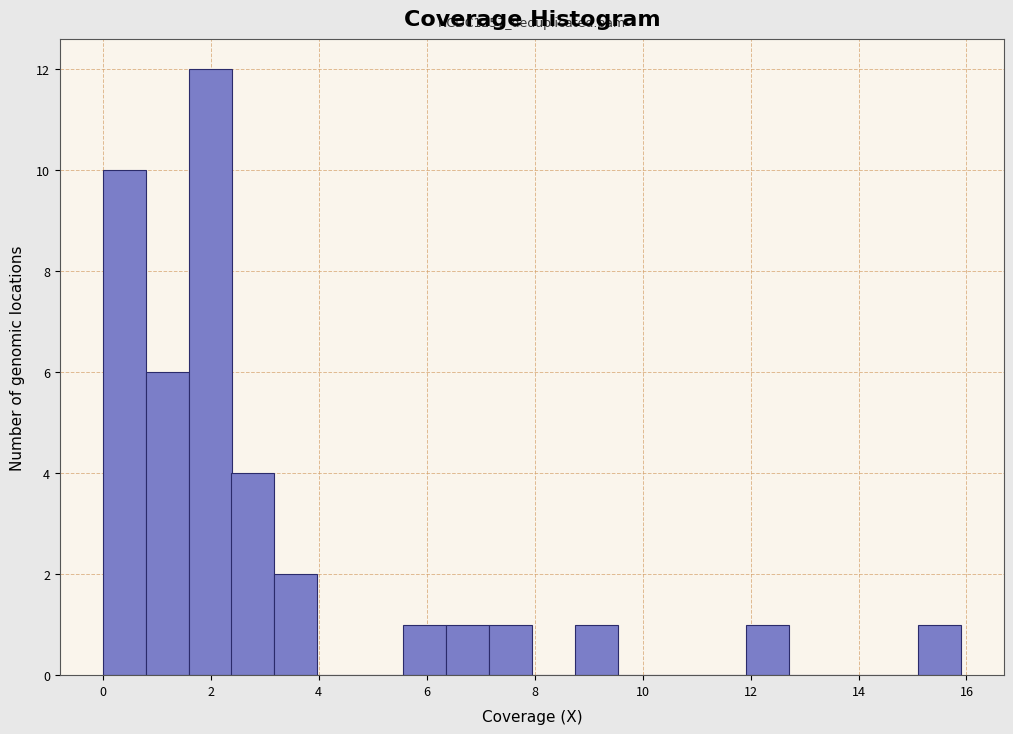

Around what value on the x-axis is the tallest bar? Give the approximate position of its centre, as read against the axis.

2.0